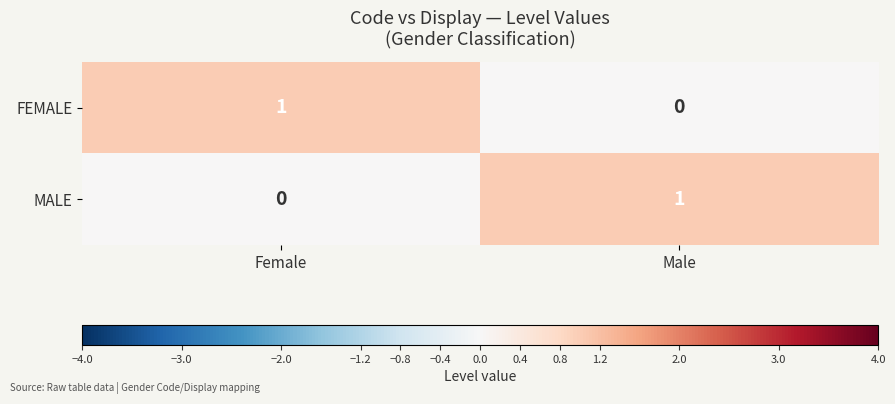

Reading left to right, what are all the values shown in this chart?

FEMALE: 1	0
MALE: 0	1